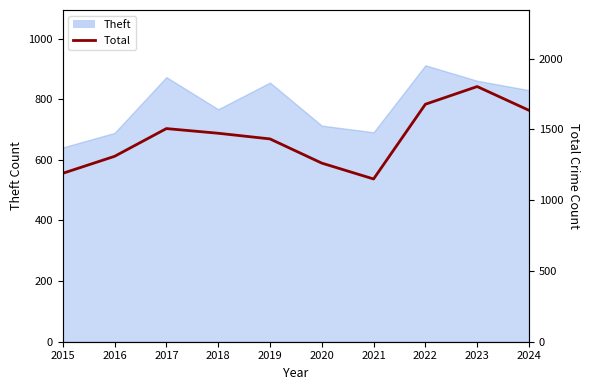

Is it true that the value at 2019 is 2473?

False